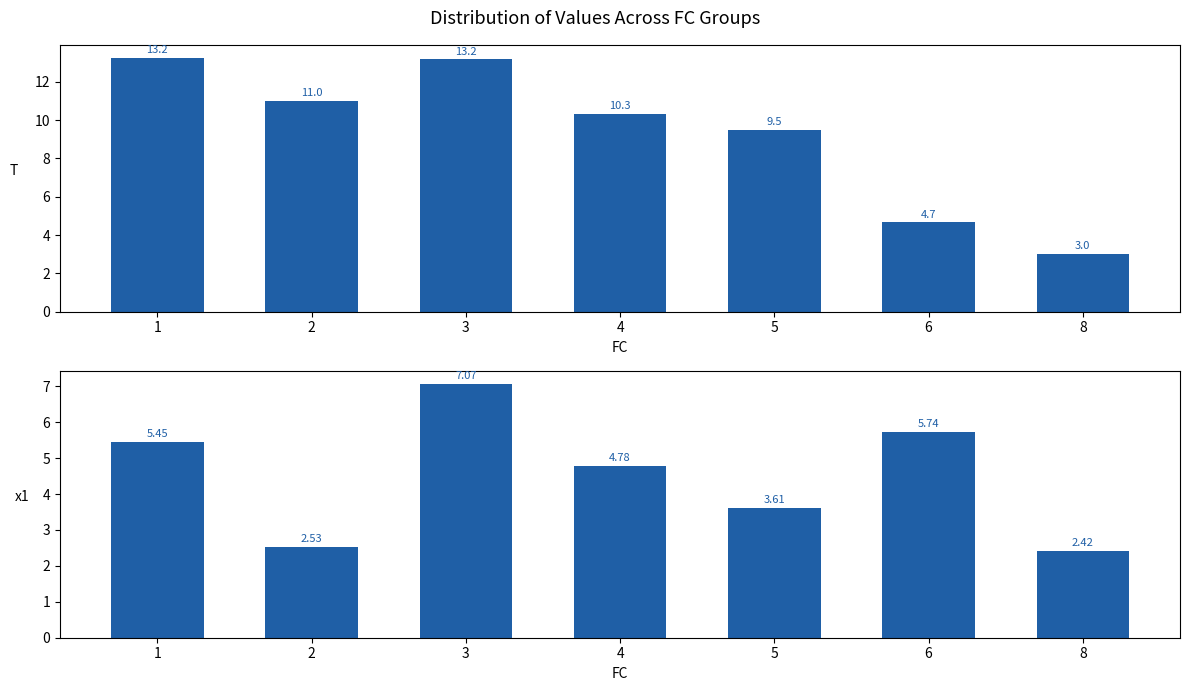

Rank the series at 3 from highest to lowest value.

T, x1